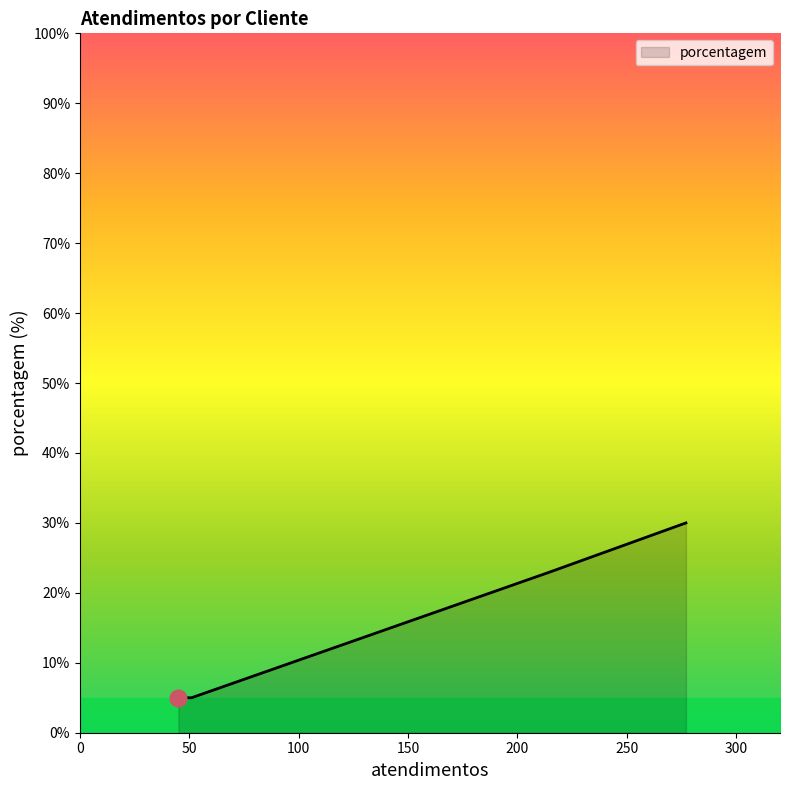

What is the greatest value displayed?

30